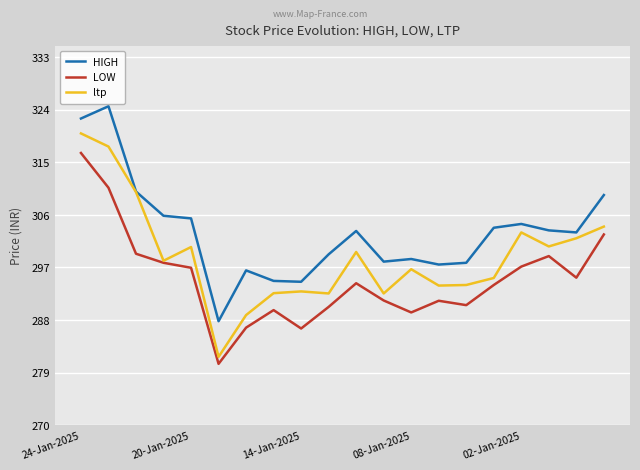

In ltp, how many points are higher than both neighbors (excluding endpoints)?

5